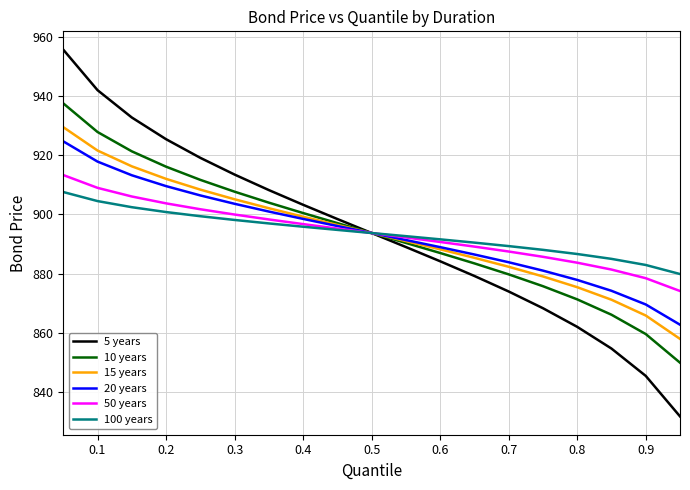

What is the minimum value for 5 years?

831.7